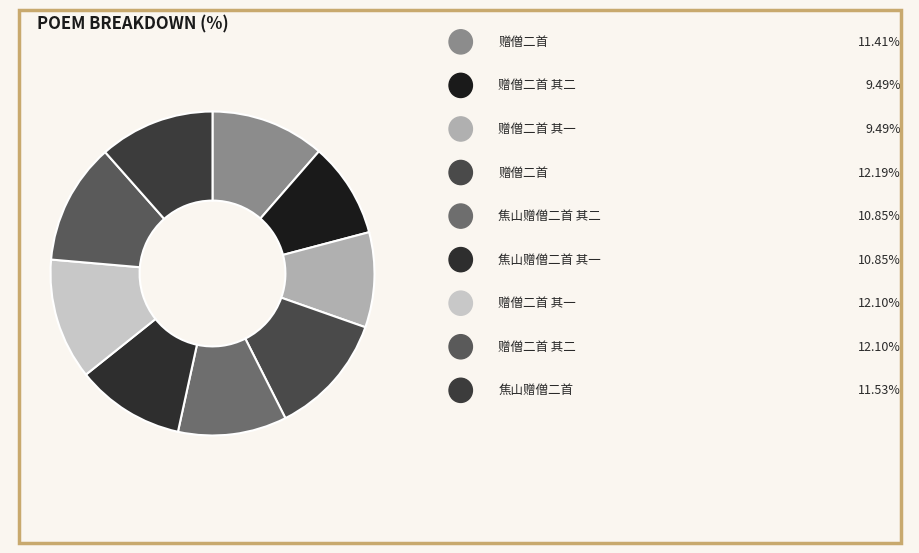

Count the number of slices in the pie.

9